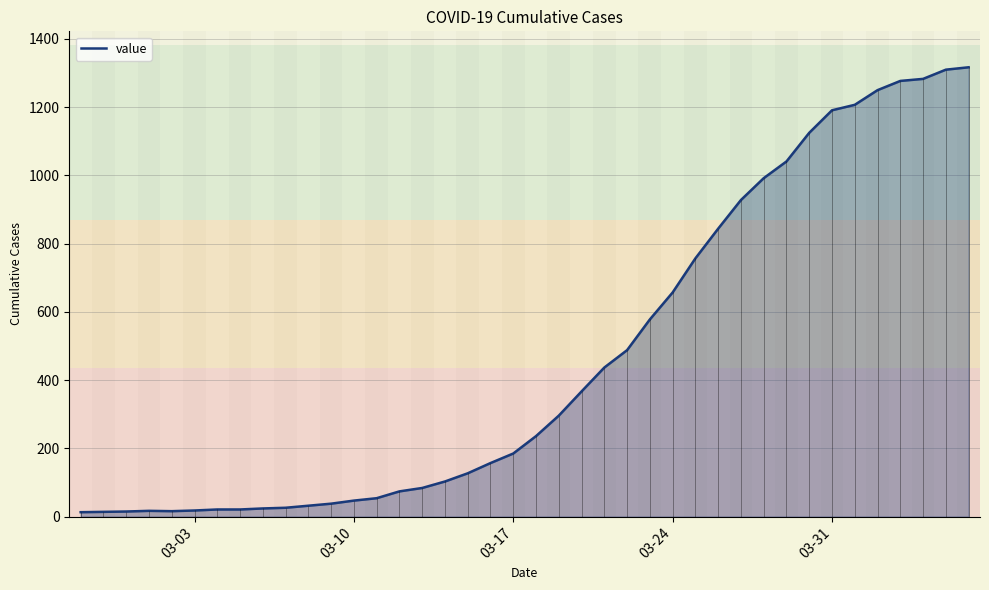

What is the maximum value for value?

1317